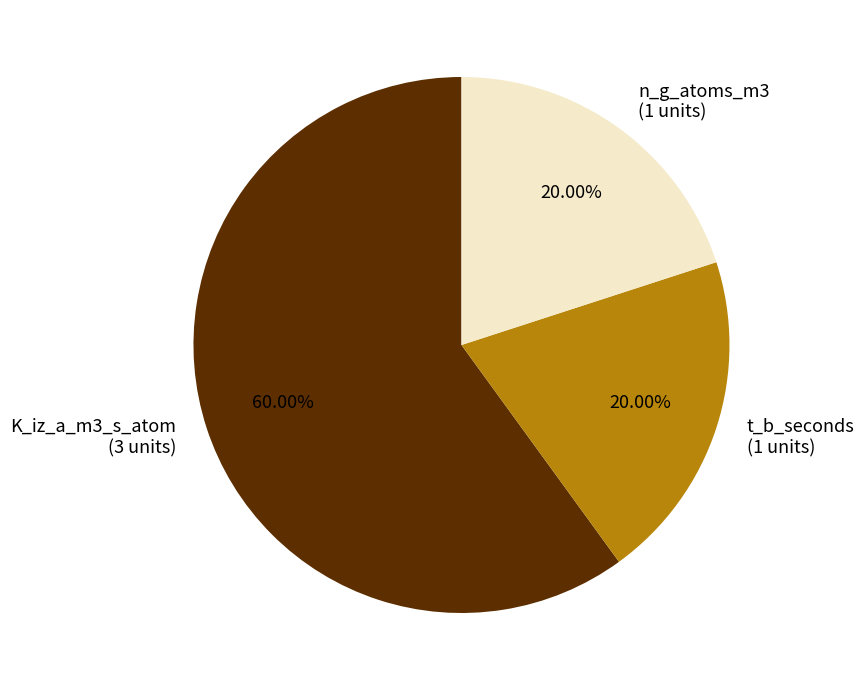

The K_iz_a_m3_s_atom slice represents 60% of the pie. True or false?

True